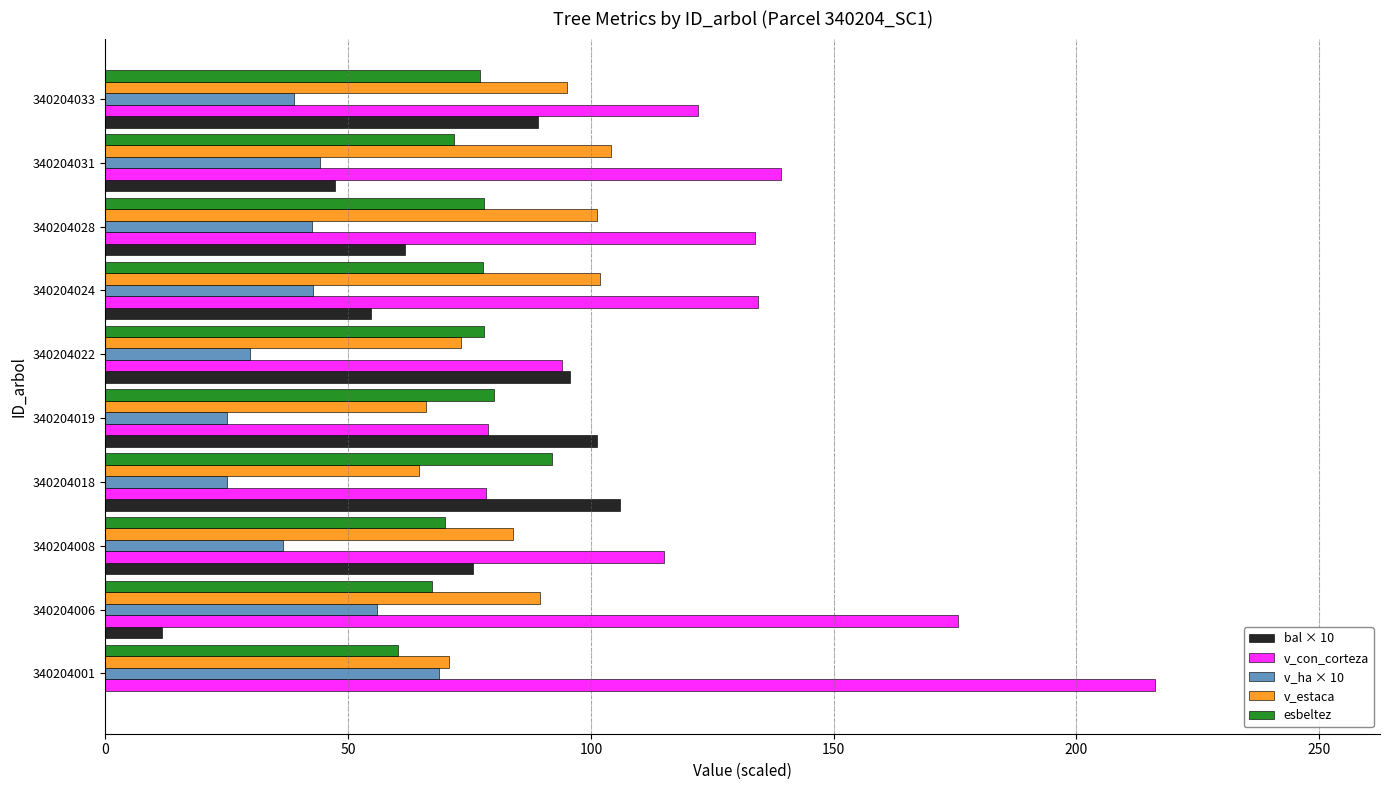

What is the maximum value shown in the chart?

216.2